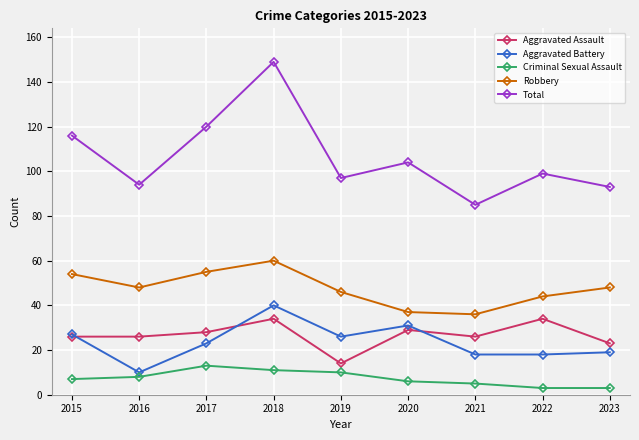

What is the approximate value of Criminal Sexual Assault at 2015?

7